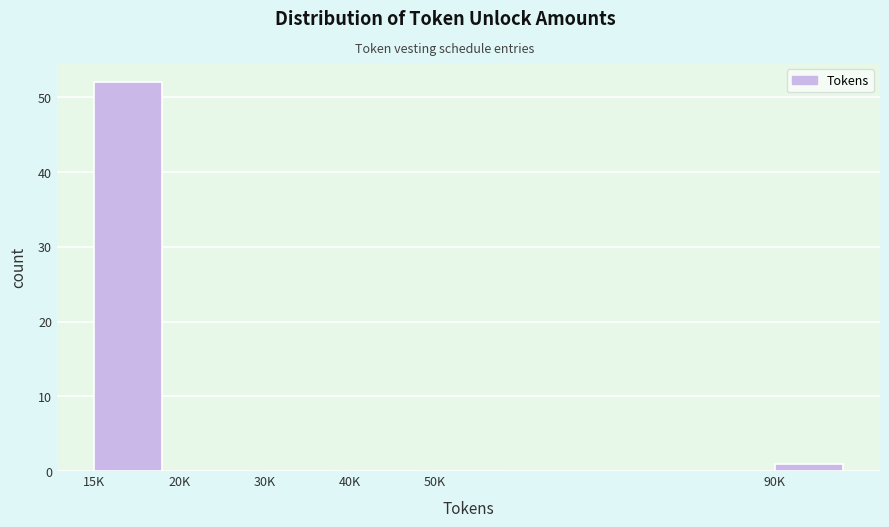

Reading right to left, extract all data points from this chart.

90K=1	50K=0	40K=0	30K=0	20K=0	15K=52